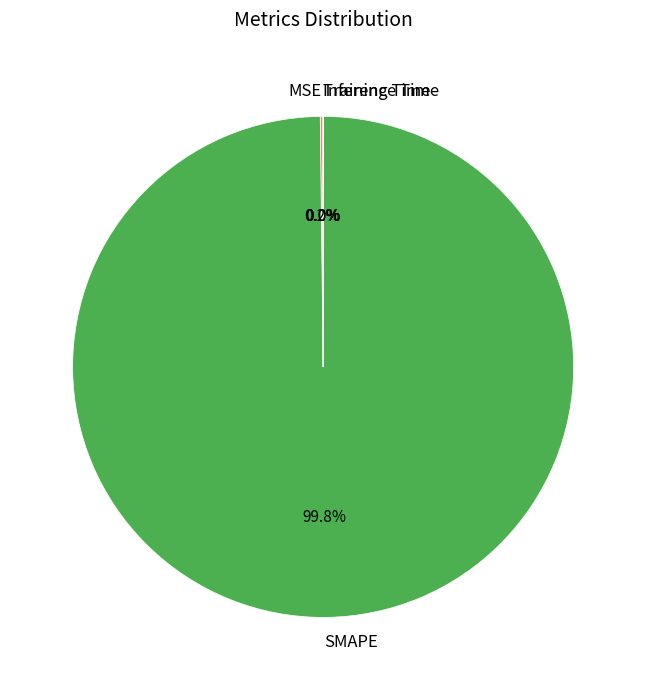

Which category has the biggest portion of the pie?

SMAPE